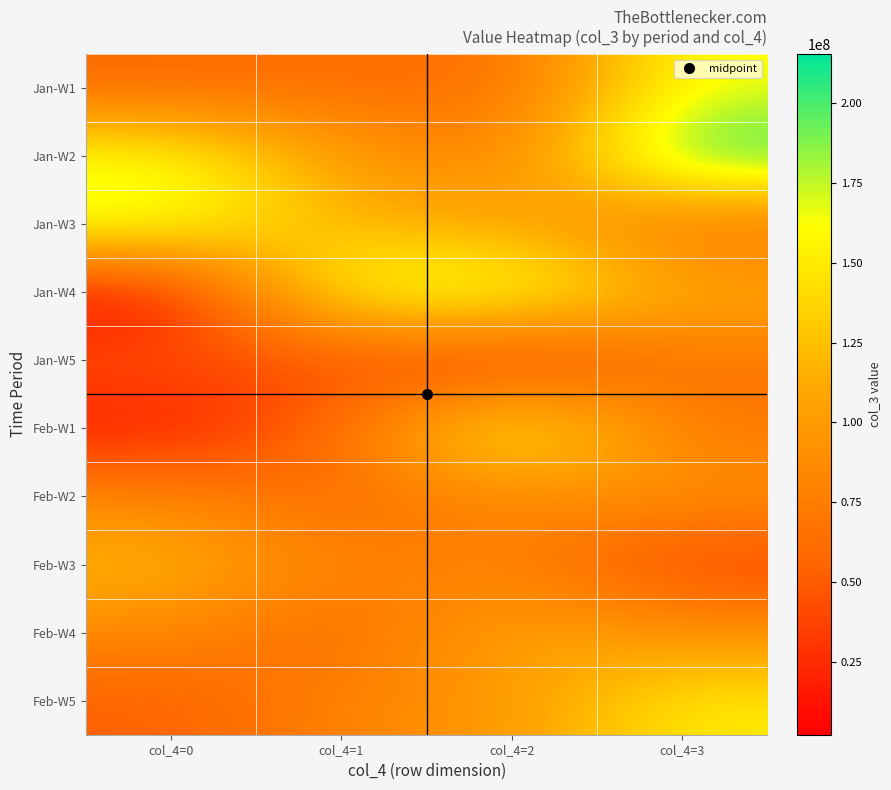

How many categories are shown in the chart?

4